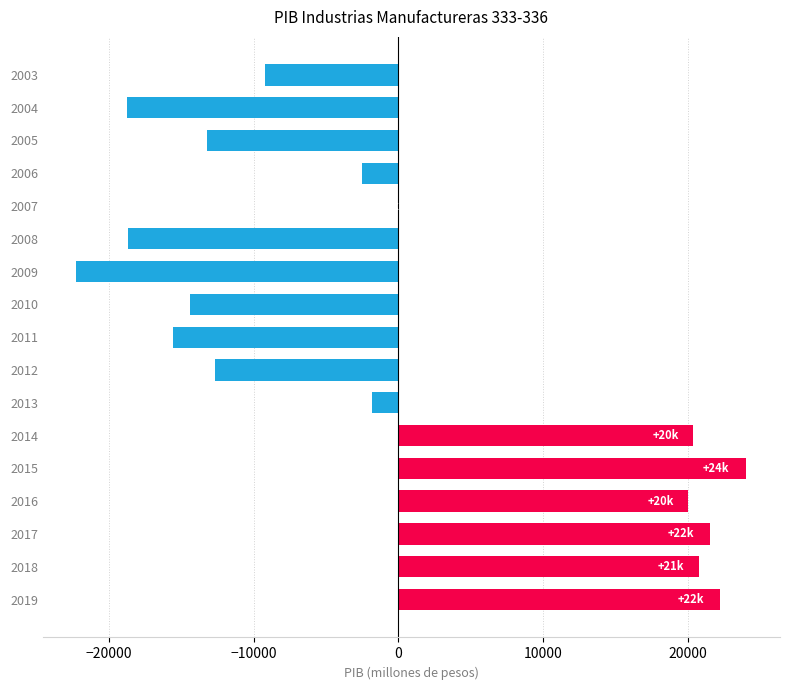

At which label is the value closest to 907?

2007